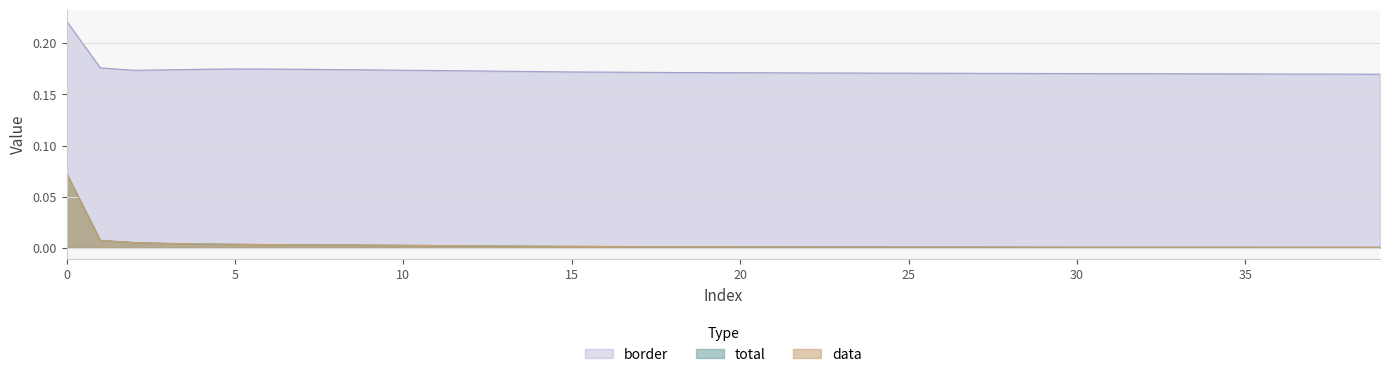

How many border values are between 0 and 1?

40